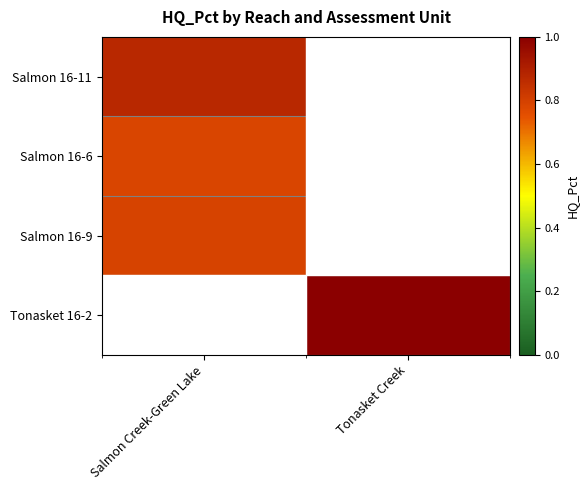

At how many categories does at least one series exceed 0?

2